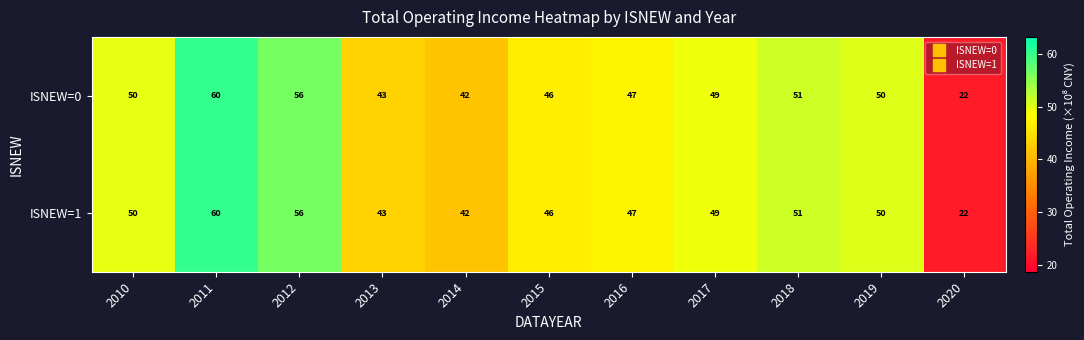

What is the minimum value shown in the chart?

22